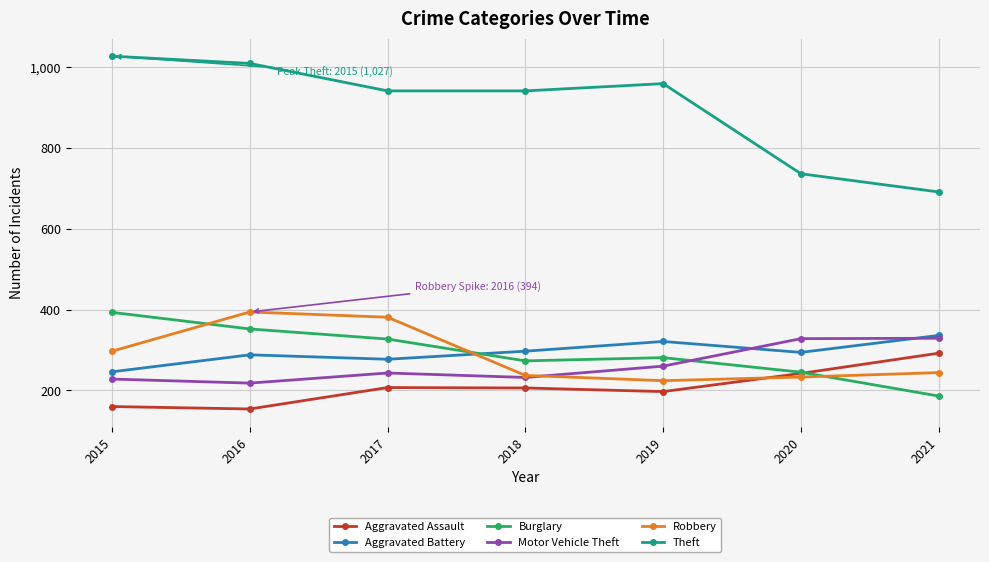

Where is Robbery nearest to the value 309?

2015